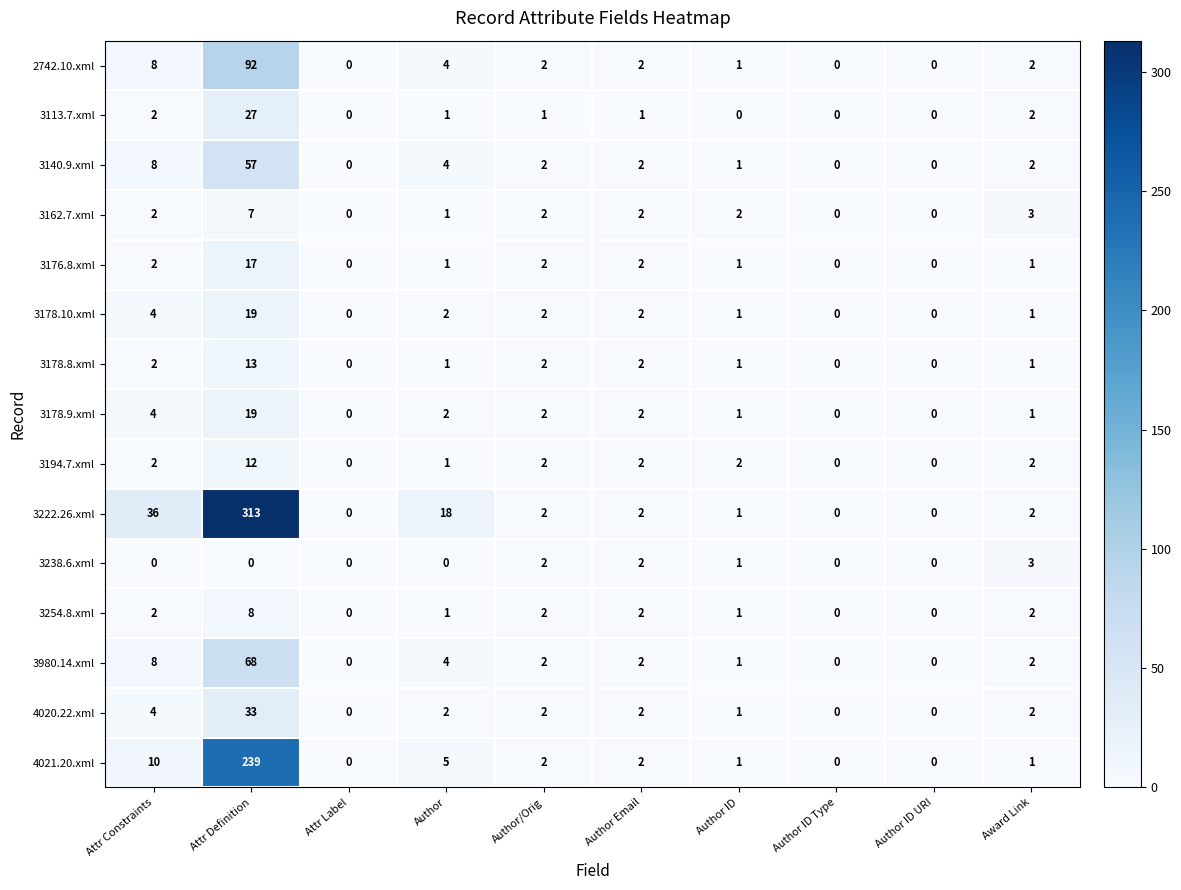

What is the difference between the second highest and minimum values in the 3162.7.xml series?

3